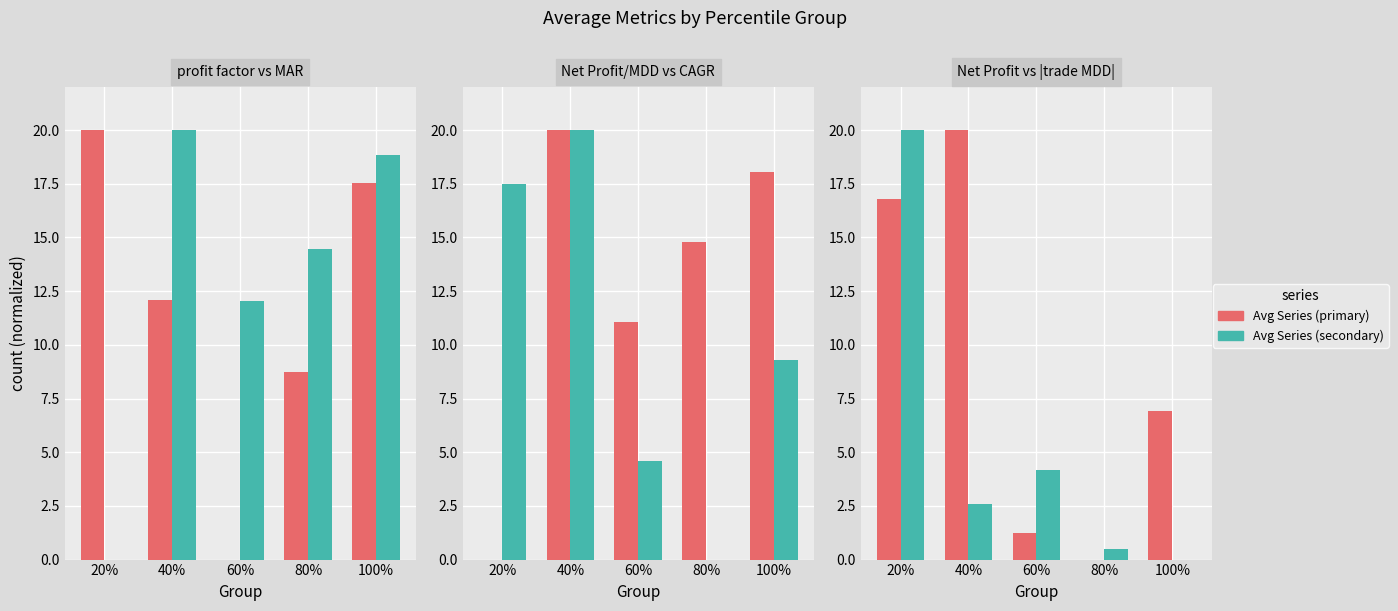

Is it true that Net Profit/MDD equals 11.1 at 60%?

True